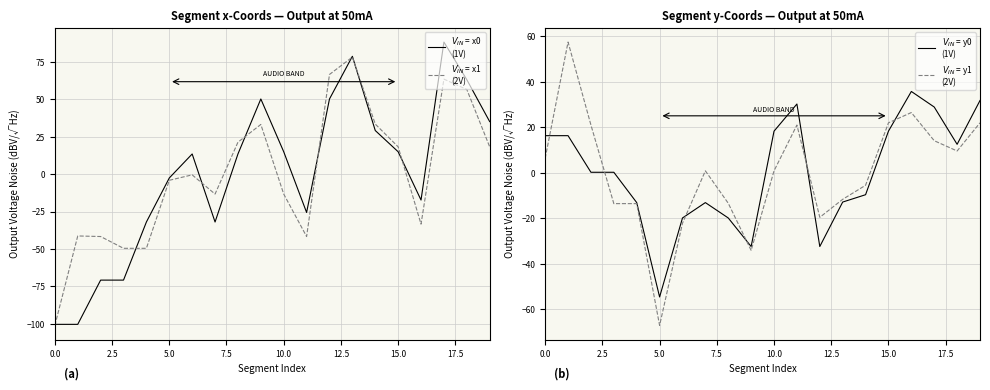

At 13, list the series in order from smallest to largest.

y0, y1, x1, x0